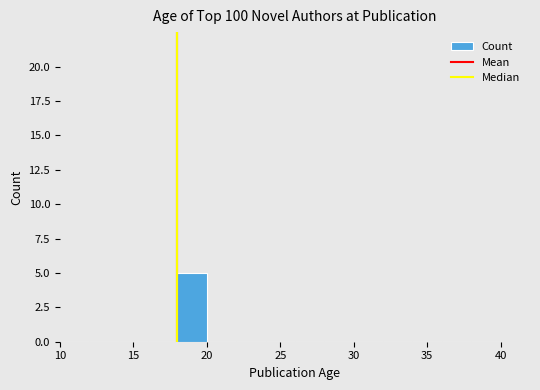

Reading left to right, list every bar in this chart as the range it spans on the x-axis followed by its height. The values are not printed on the chart, so give them approximately, as read against the axis.

10 to 12: 0
12 to 14: 0
14 to 16: 0
16 to 18: 0
18 to 20: 5
20 to 22: 0
22 to 24: 0
24 to 26: 0
26 to 28: 0
28 to 30: 0
30 to 32: 0
32 to 34: 0
34 to 36: 0
36 to 38: 0
38 to 40: 0